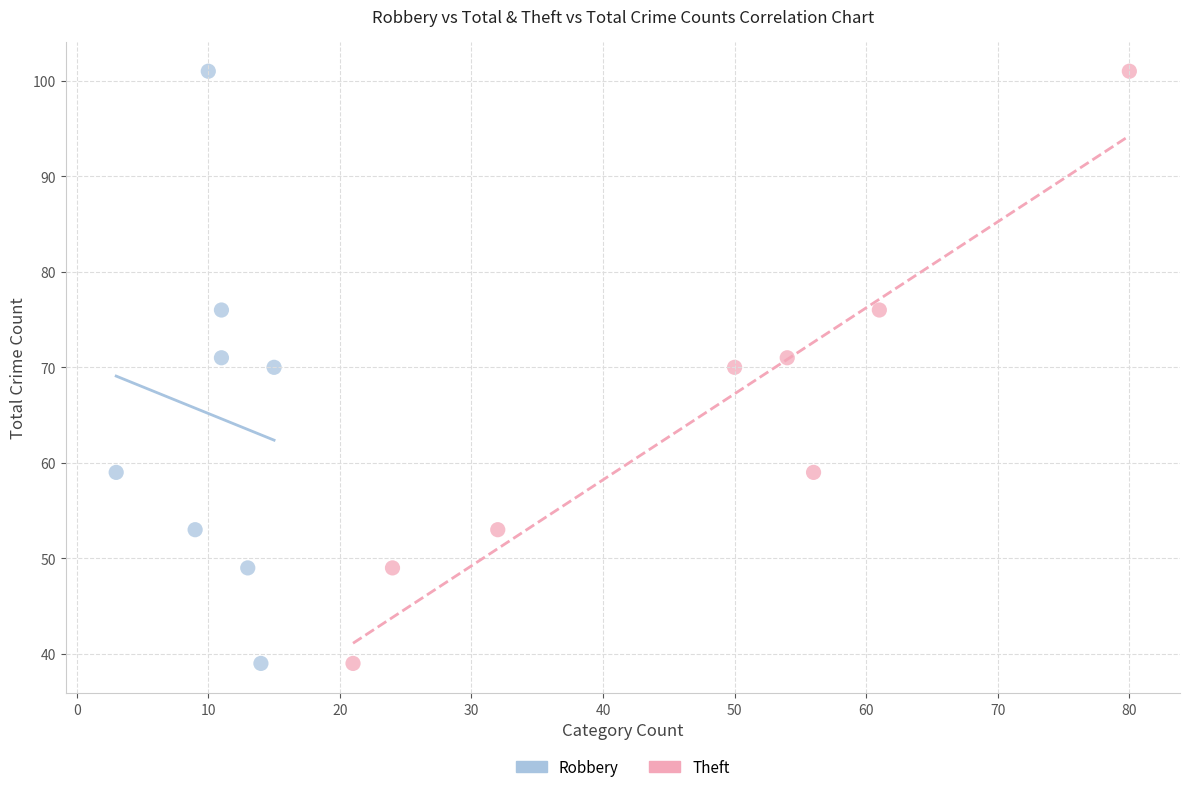

What are all the series names shown in the legend?

Robbery, Theft